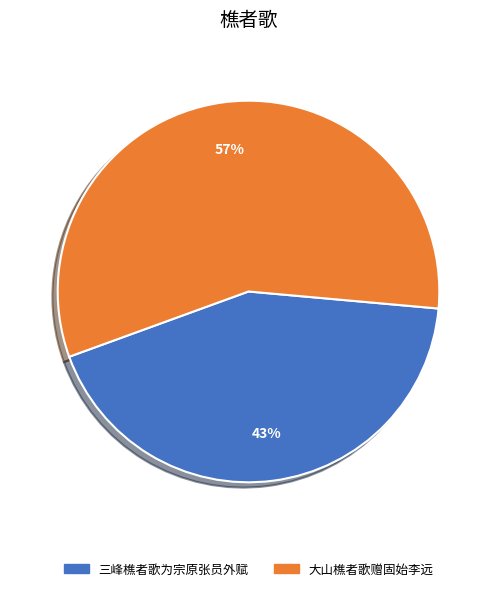

Which slice represents more than half of the pie?

大山樵者歌赠固始李远